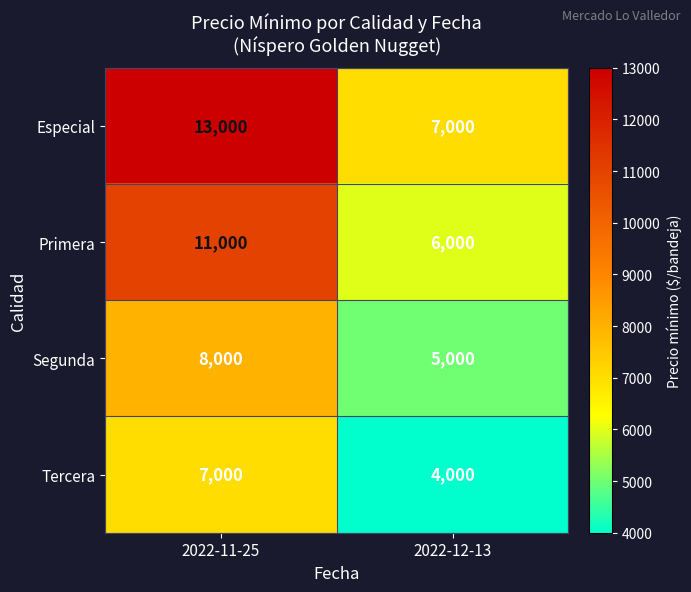

How many data points does each series have?

2